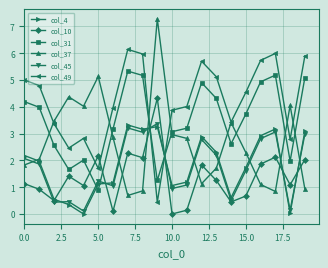

Which series has the widest spread of values?

col_37